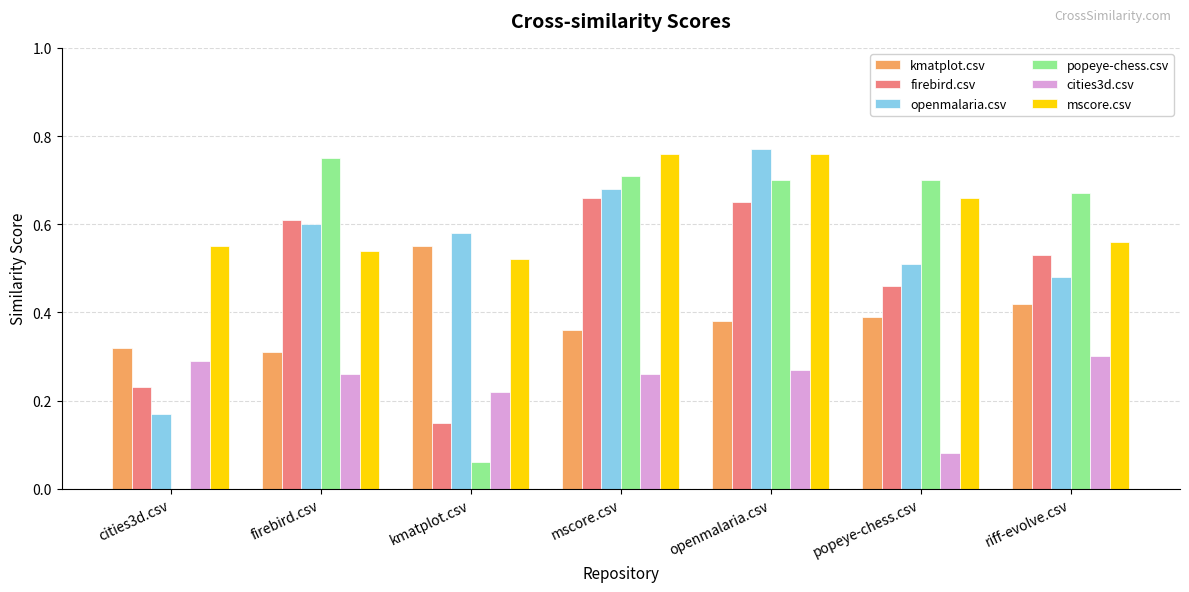

The cities3d.csv series shows 0.3 at cities3d.csv. True or false?

True